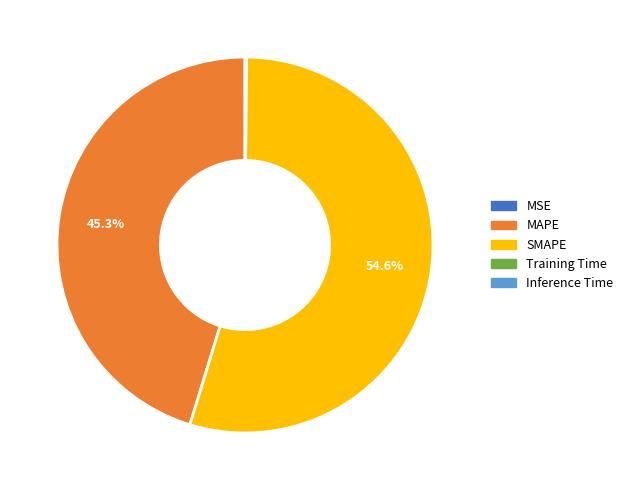

Which category has the biggest portion of the pie?

SMAPE